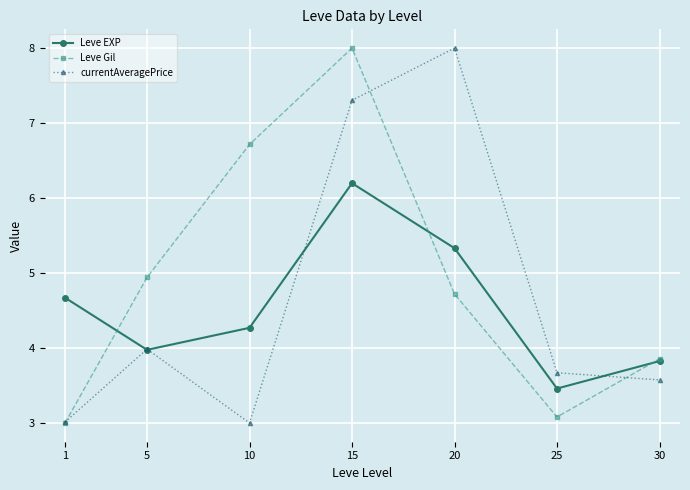

Between 1 and 10, which series saw the biggest shift?

Leve Gil